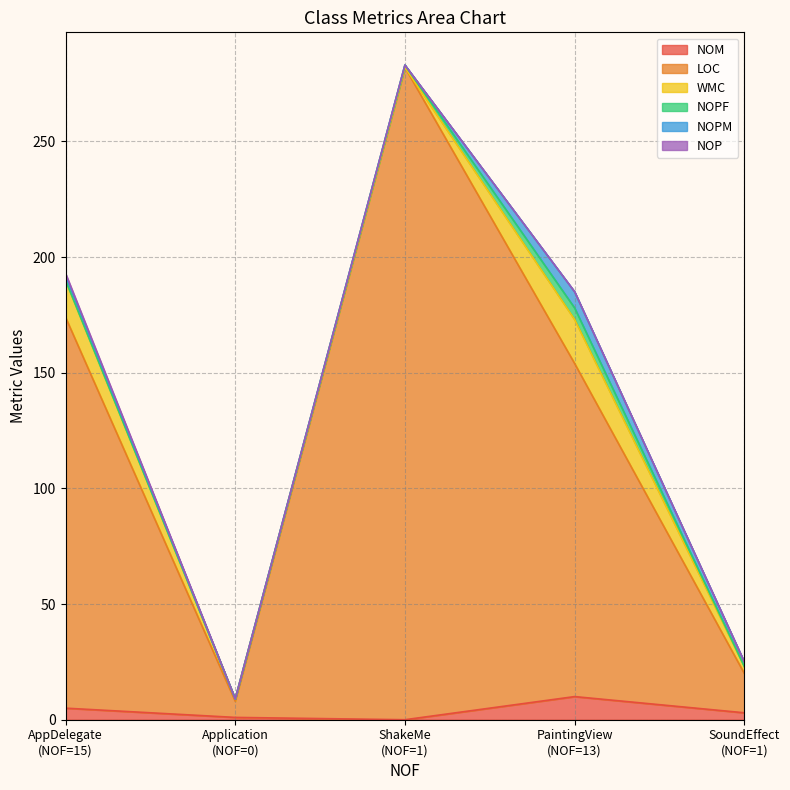

At which category is the sum across all series the highest?

ShakeMe
(NOF=1)